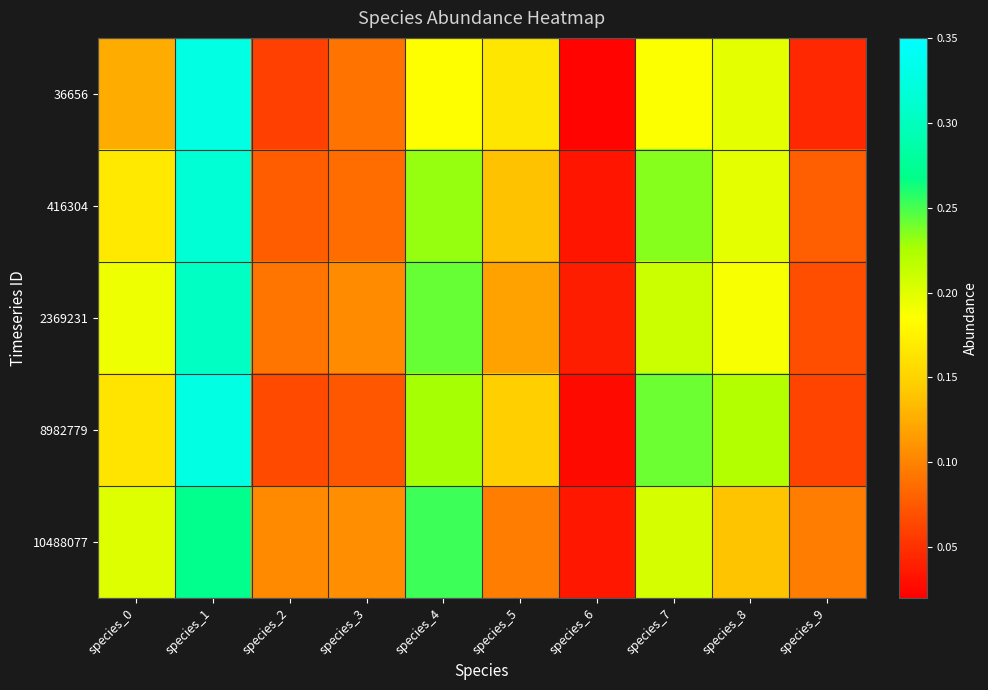

At which category is the sum across all series the highest?

species_1